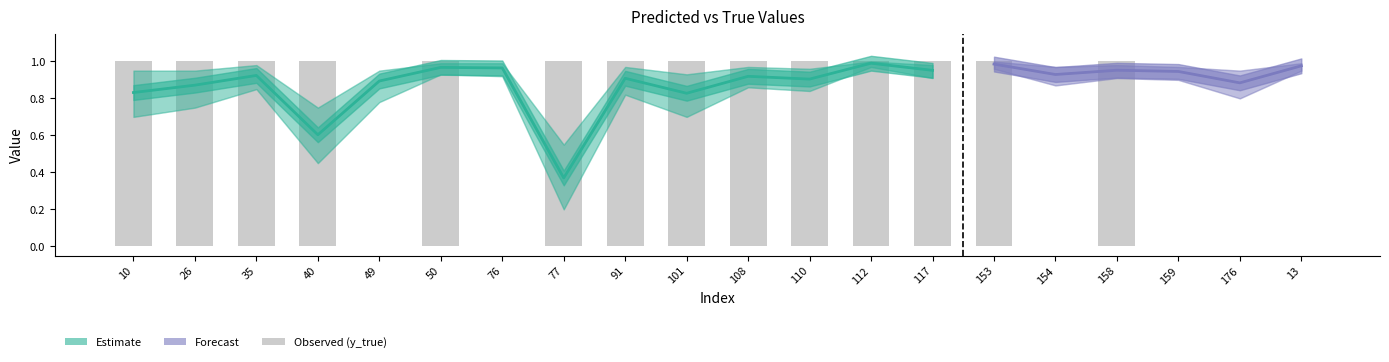

What is the minimum value for y_pred_upper?

0.6